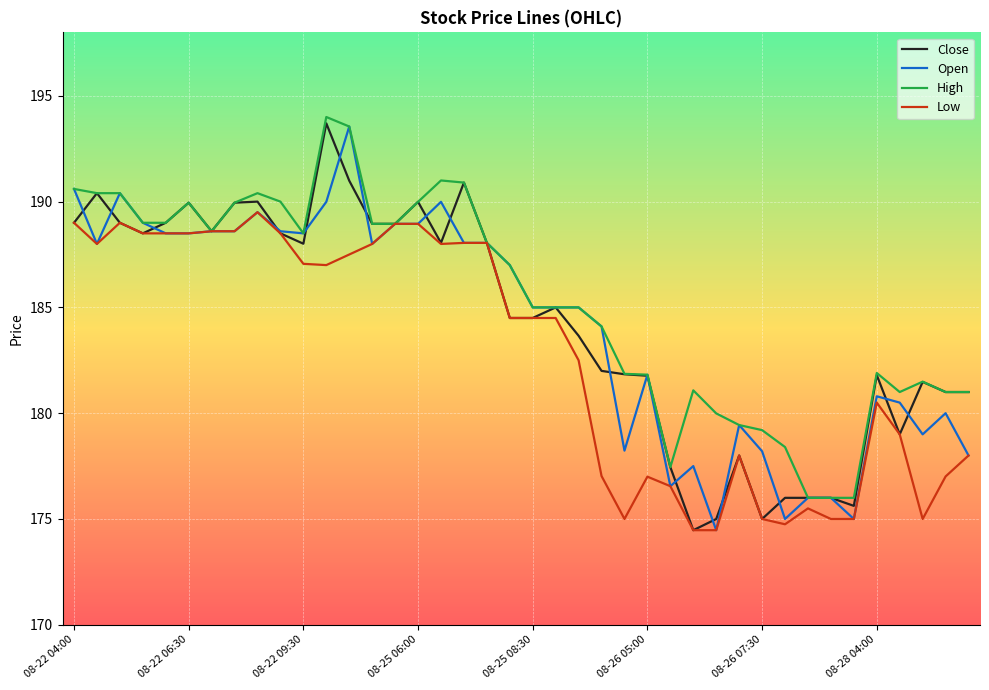

How many values in the Low series exceed 184?

22